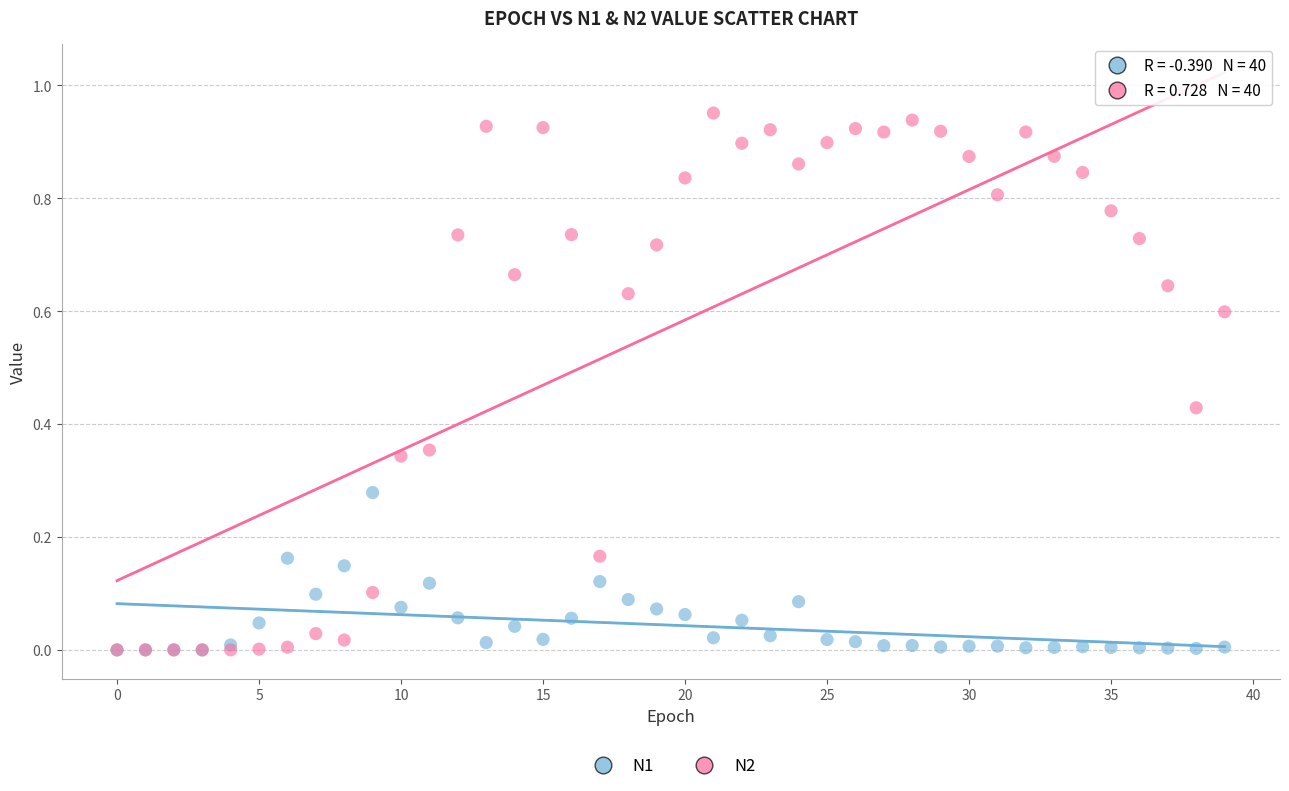

Which series reaches the maximum Y coordinate?

N2